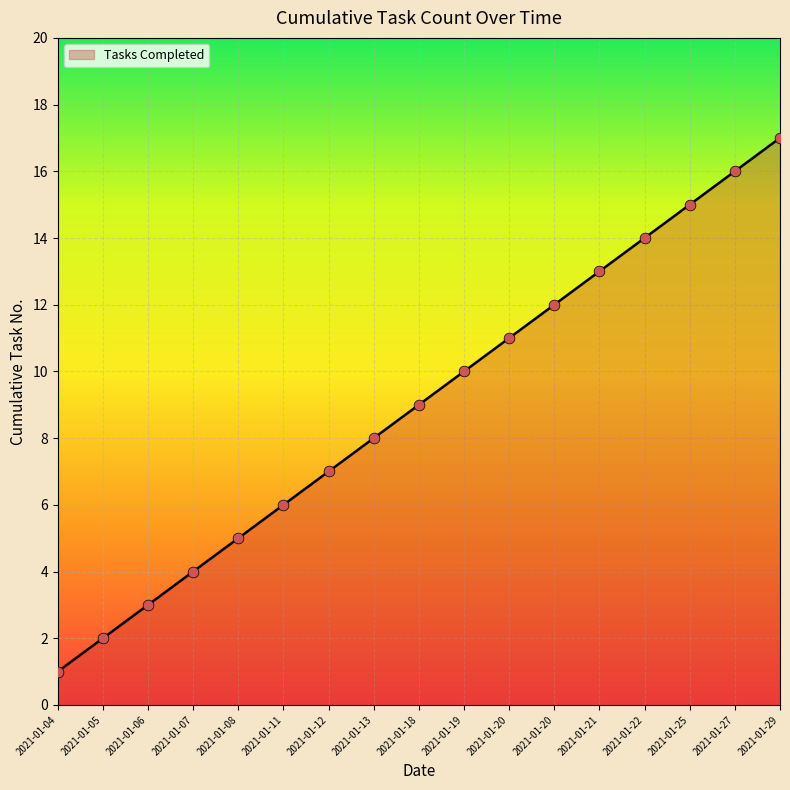

What is the ratio of the value at 2021-01-07 to the value at 2021-01-21?

0.3